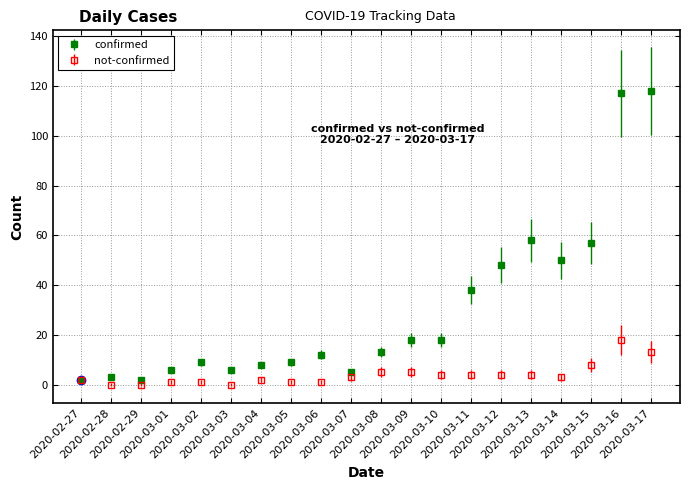

Which series has the largest range (max minus min)?

confirmed